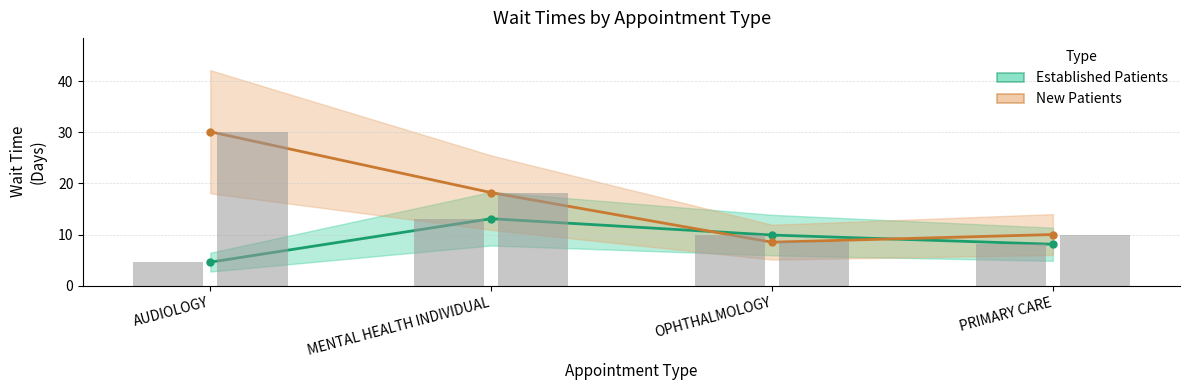

List the series in order of their peak value, lowest first.

Established Patients, New Patients